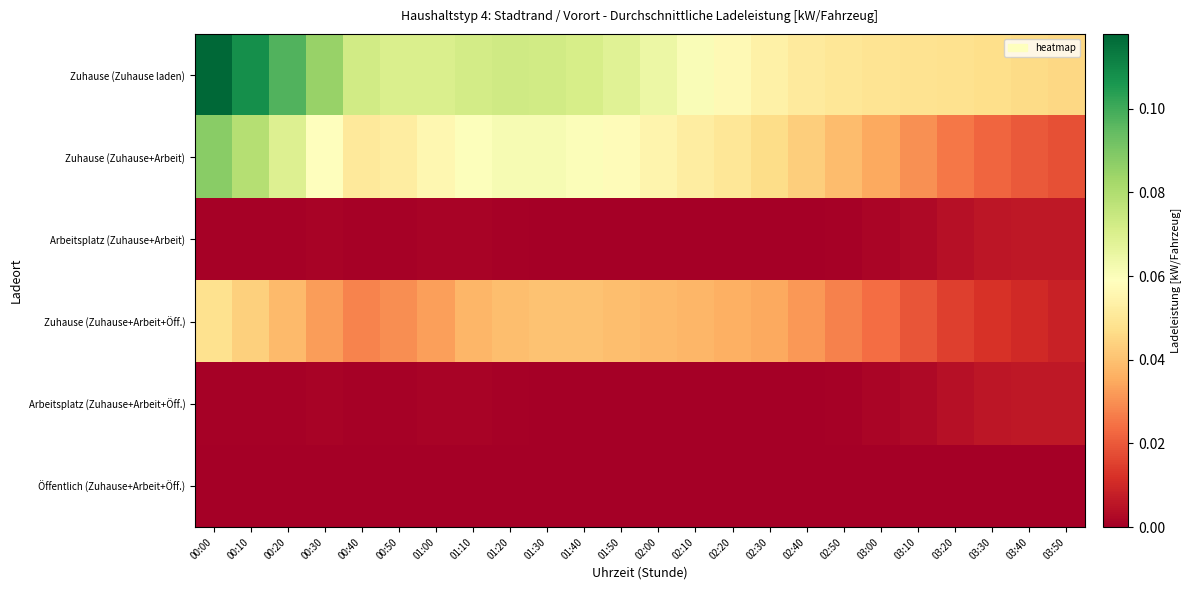

At 03:00, list the series in order from smallest to largest.

Öffentlich (Zuhause+Arbeit+Öff.), Arbeitsplatz (Zuhause+Arbeit), Arbeitsplatz (Zuhause+Arbeit+Öff.), Zuhause (Zuhause+Arbeit+Öff.), Zuhause (Zuhause+Arbeit), Zuhause (Zuhause laden)